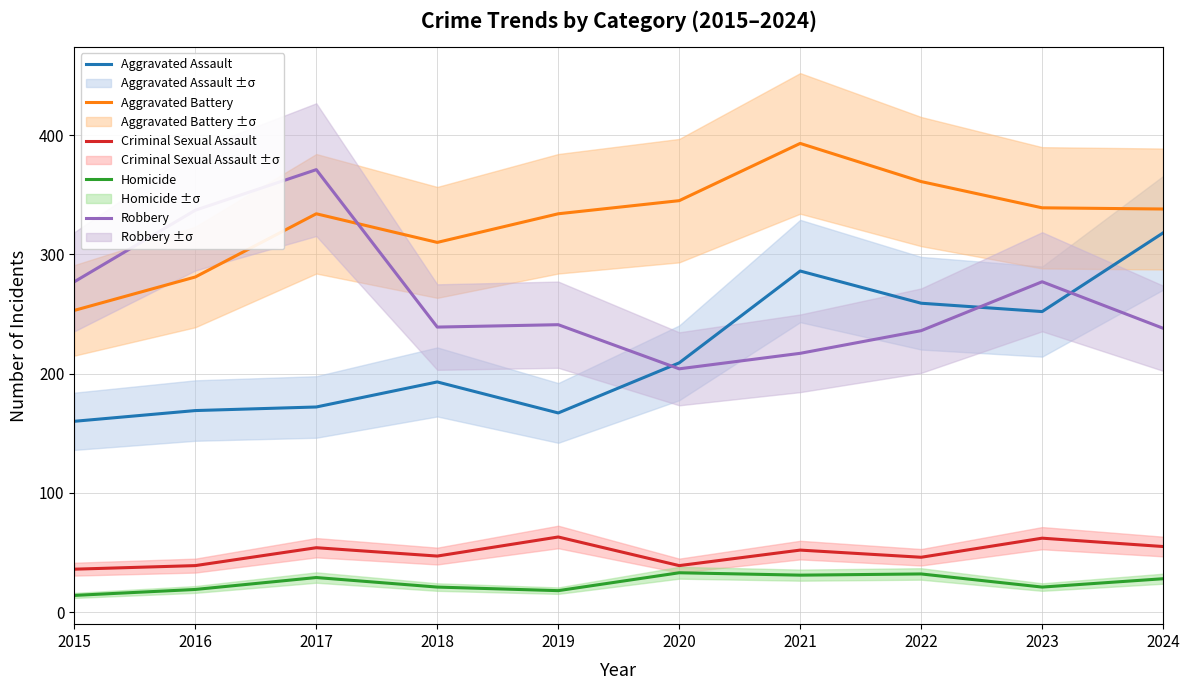

Between 2019 and 2024, which is larger?

2024